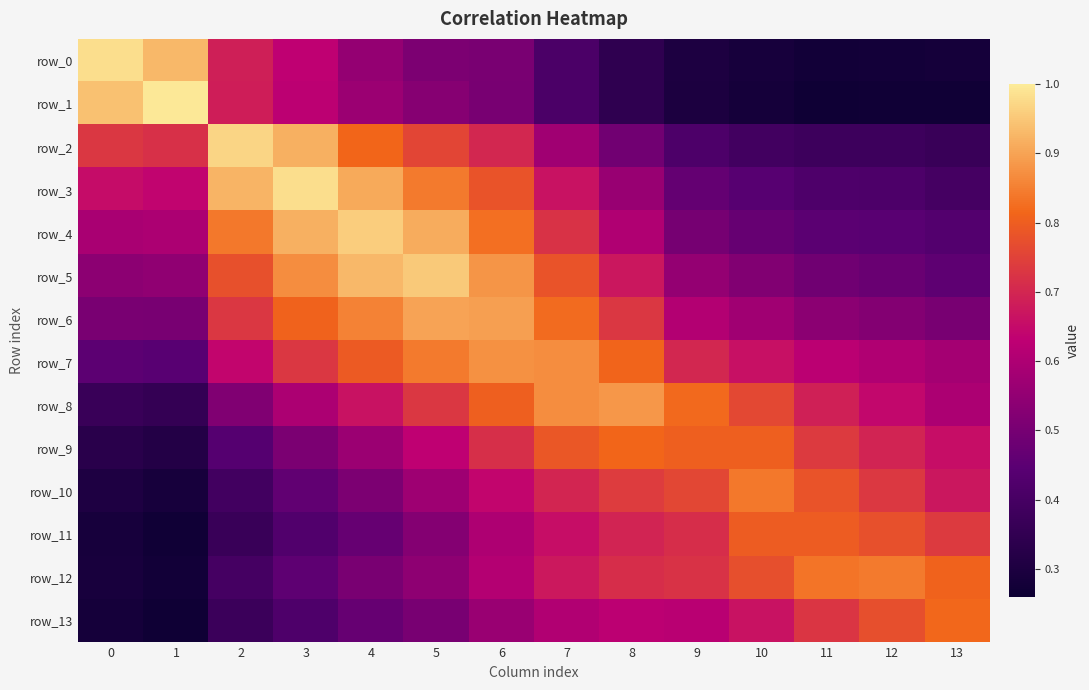

What is the average value of the row_12 series?

0.6